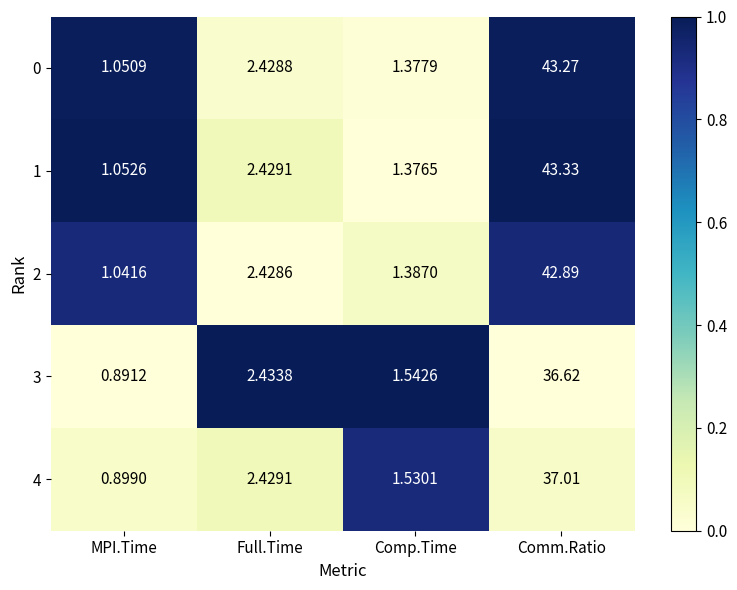

Which series changed the most between Comp.Time and Comm.Ratio?

1